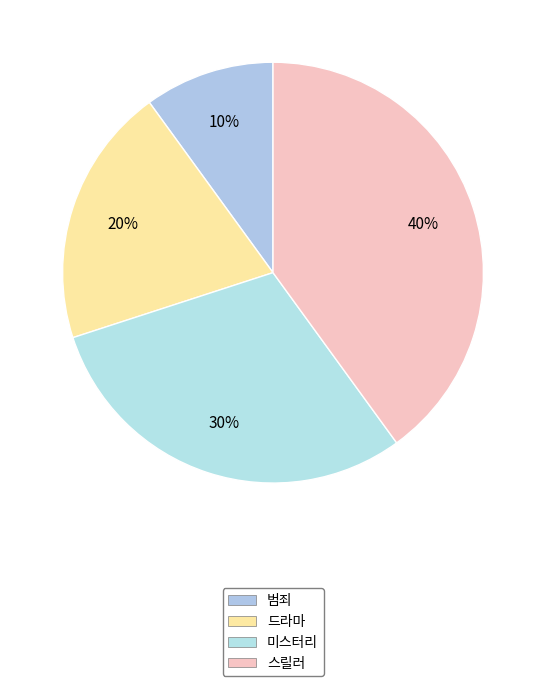

To the nearest percent, what portion does 미스터리 represent?

30%